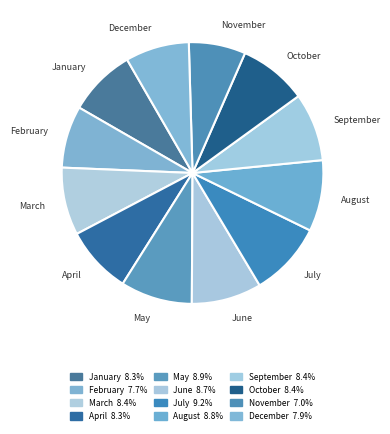

How many slices are in this pie chart?

12